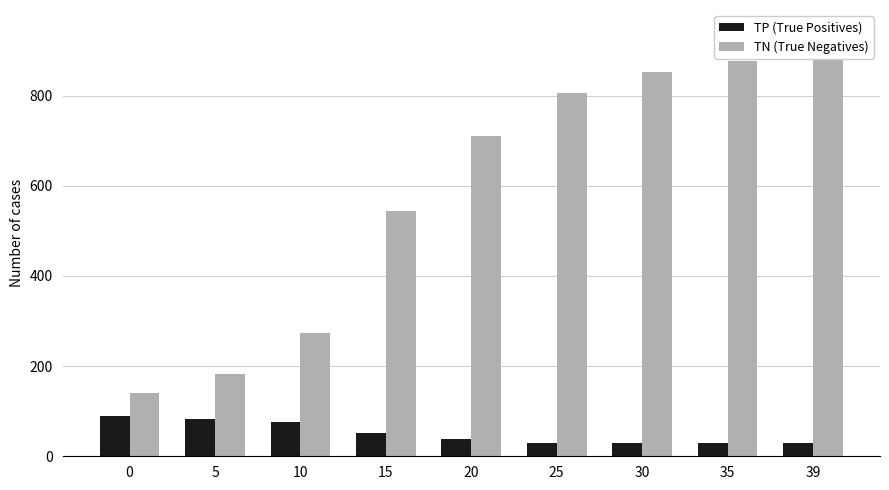

At which label does TP (True Positives) reach its minimum?

25